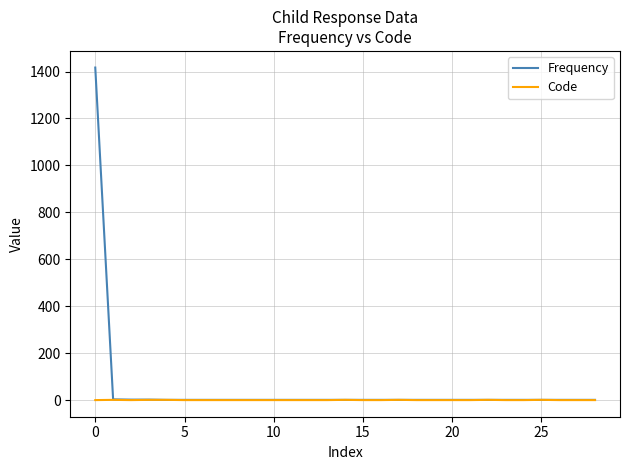

How many lines are shown in the chart?

2